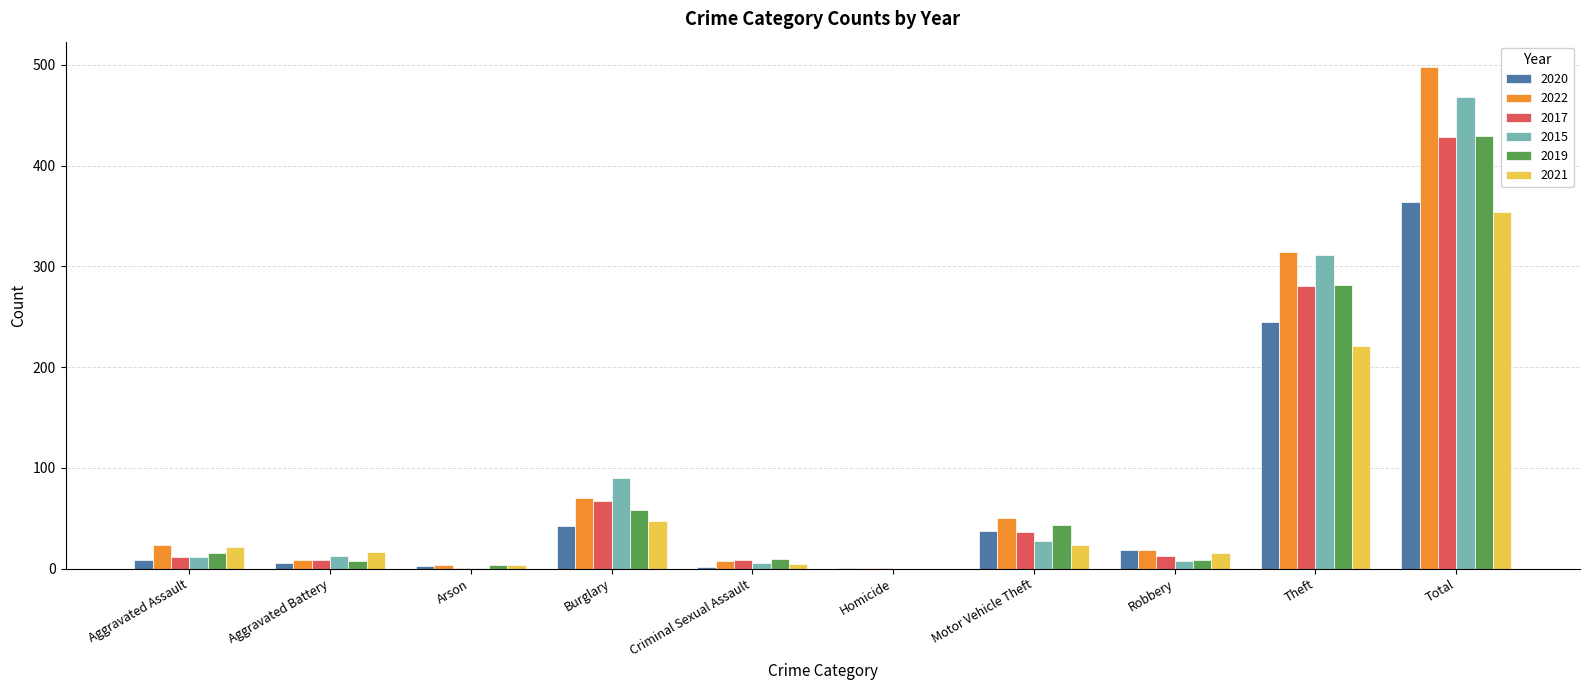

Are the bars grouped side by side (vs. stacked)?

Yes